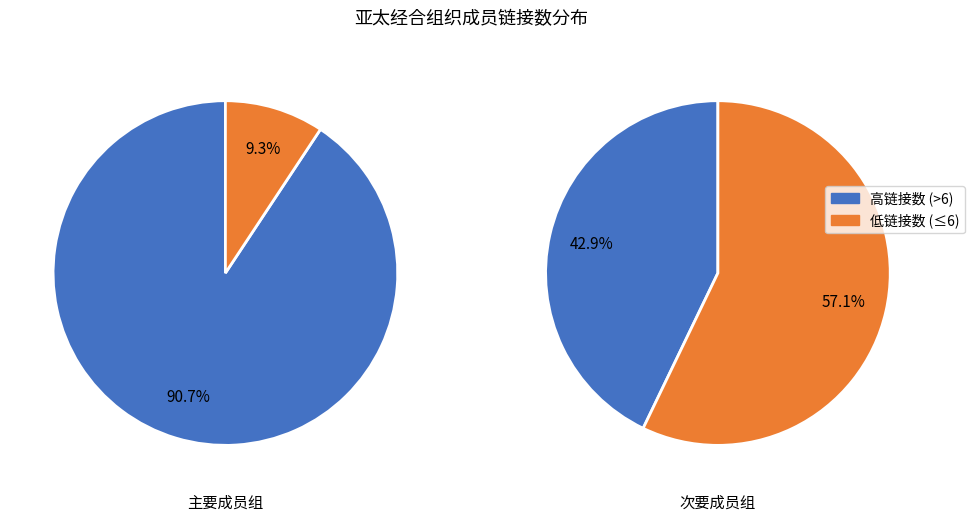

Rank the series by their average value, from lowest to highest.

低链接数, 高链接数